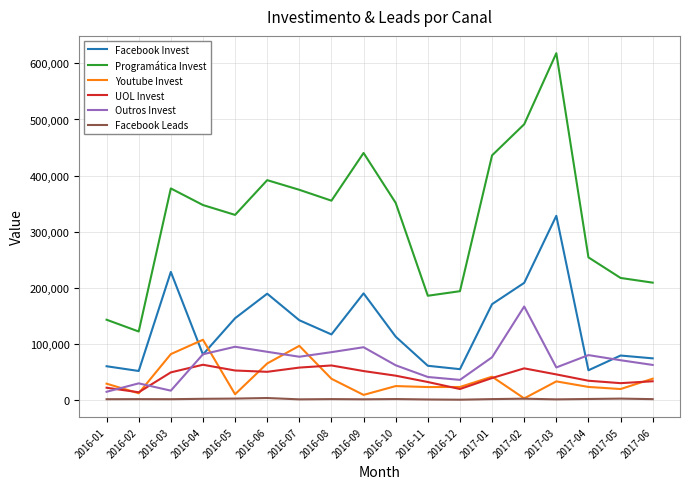

True or false: Facebook Invest and UOL Invest intersect in this chart.

False